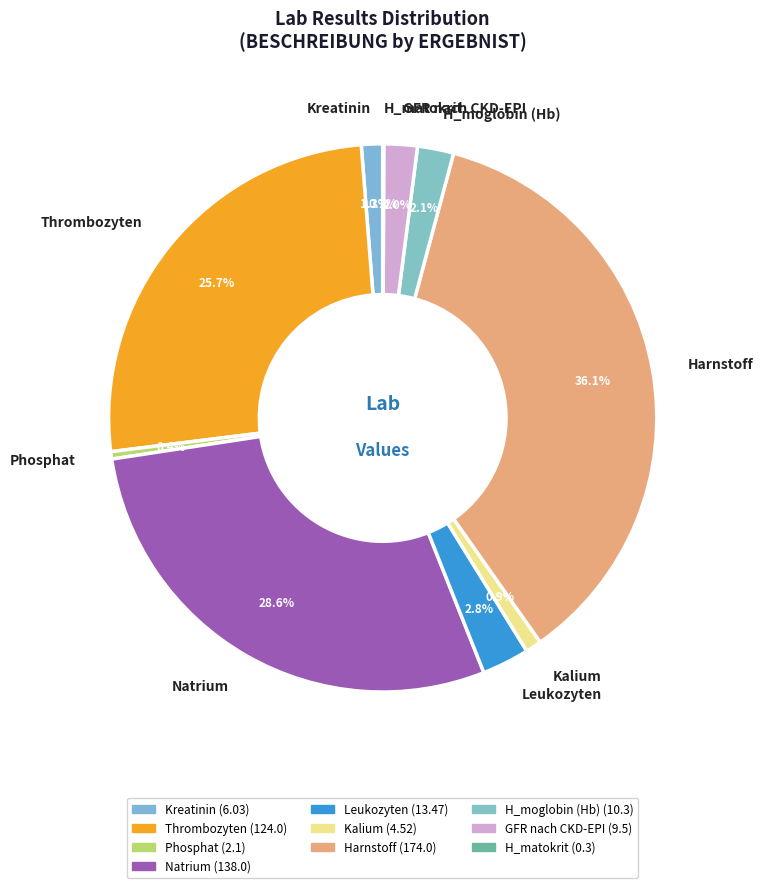

Combined, do Kalium and Natrium account for over 50%?

No